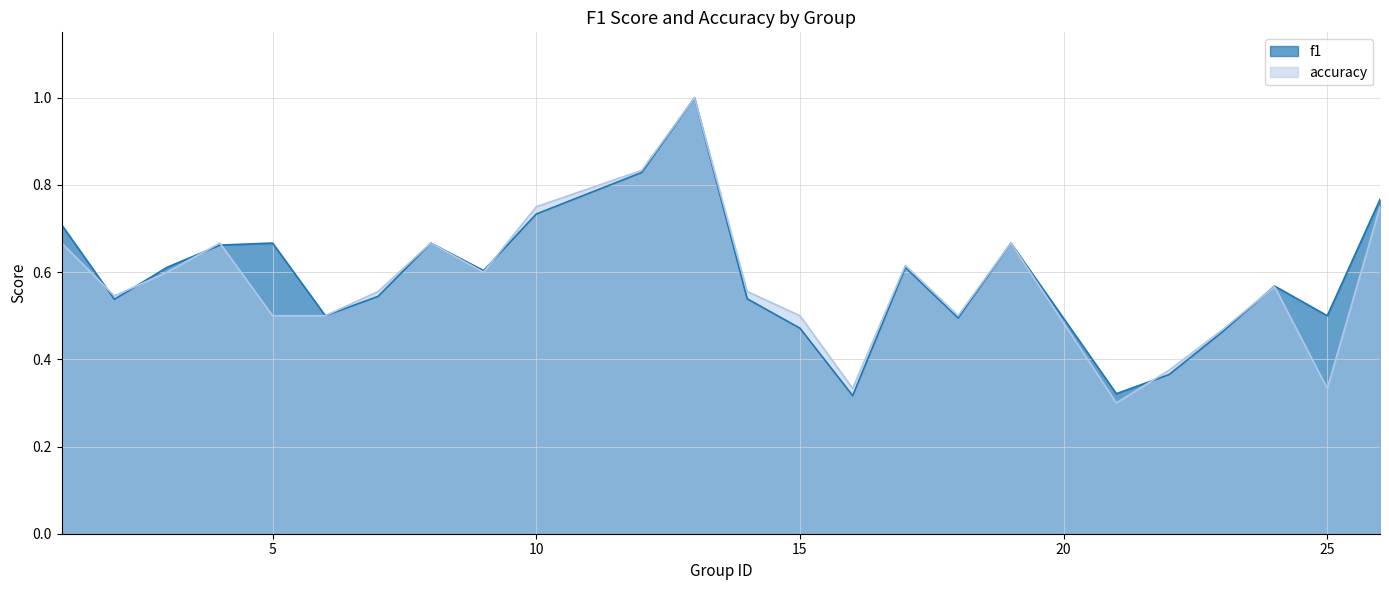

How many interior local peaks does the f1 series have?

6